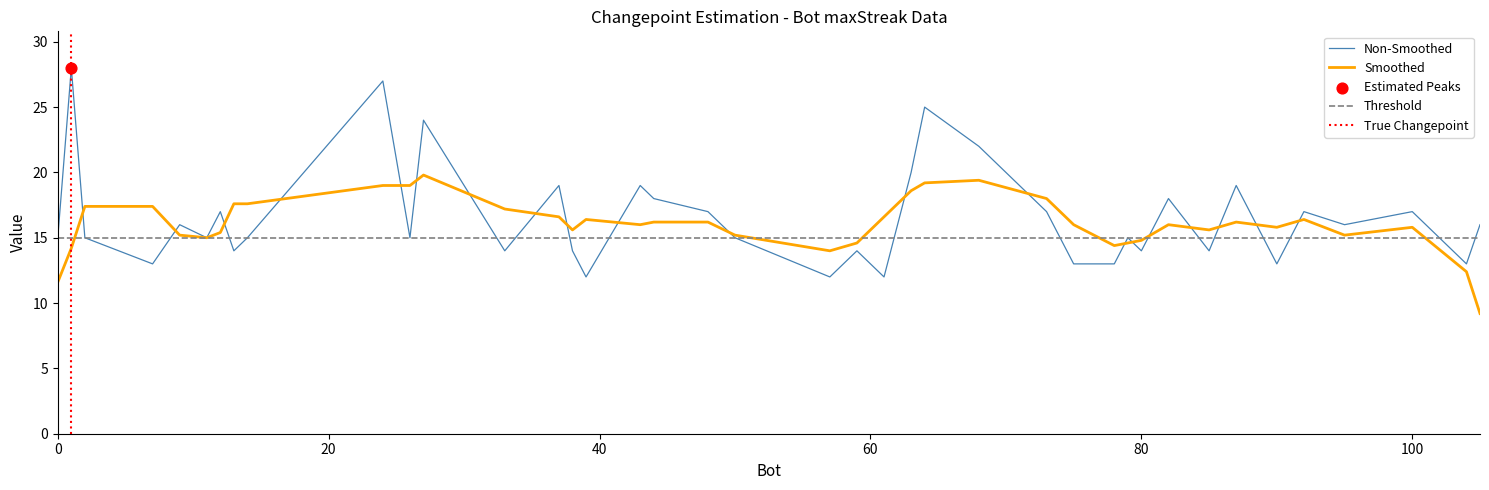

What is the change in value from 82 to 80?

-4